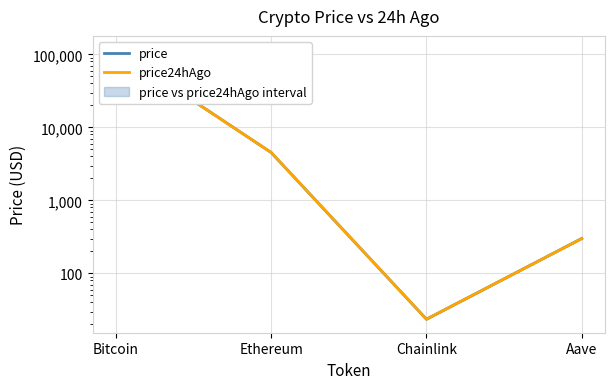

At how many categories does at least one series exceed 55095?

1